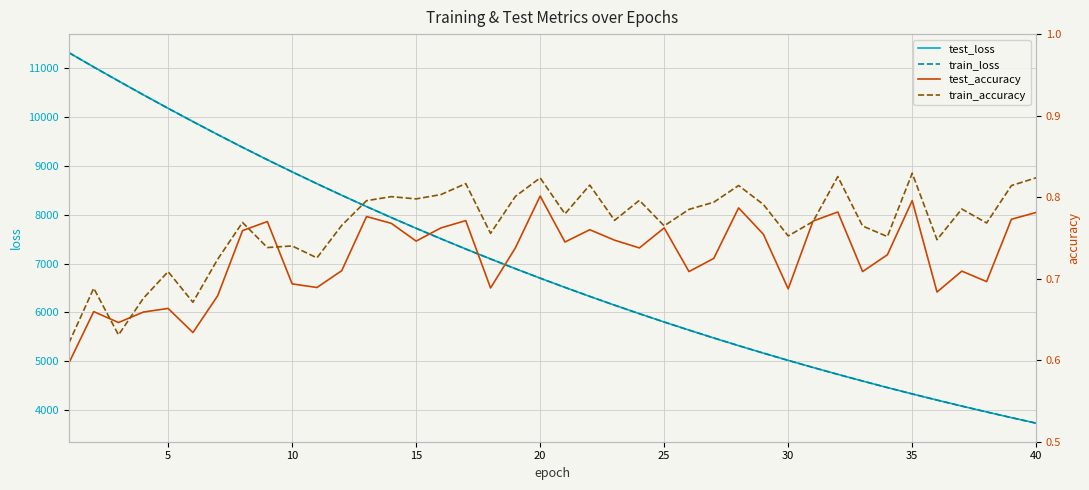

Which series has the largest range (max minus min)?

test_loss